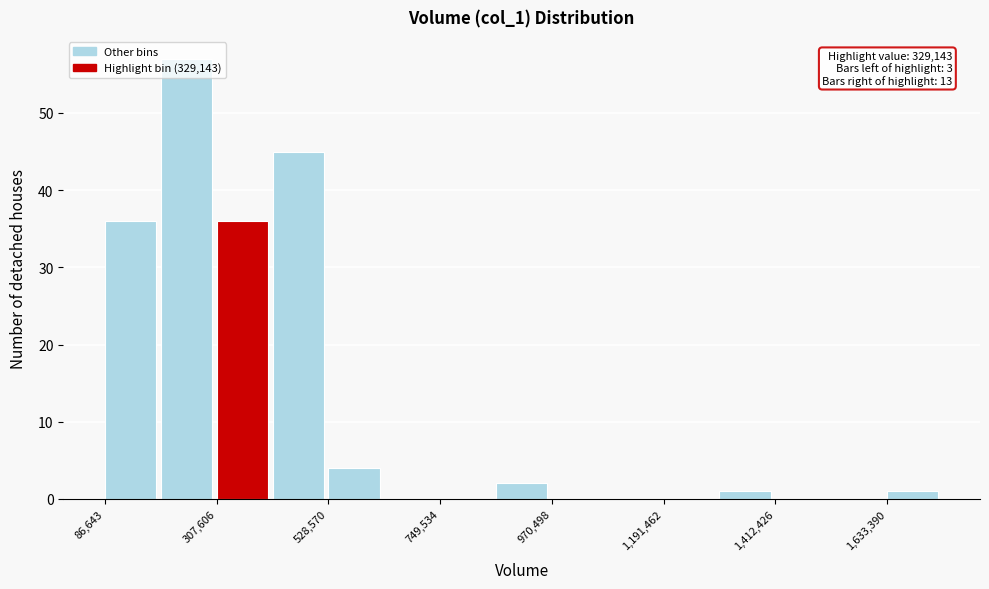

Around what value on the x-axis is the tallest bar? Give the approximate position of its centre, as read against the axis.

250000